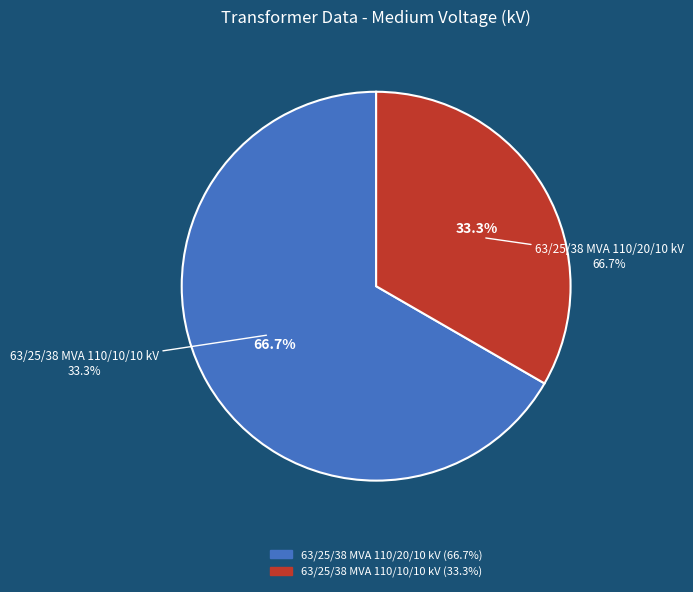

How many segments does this pie chart have?

2